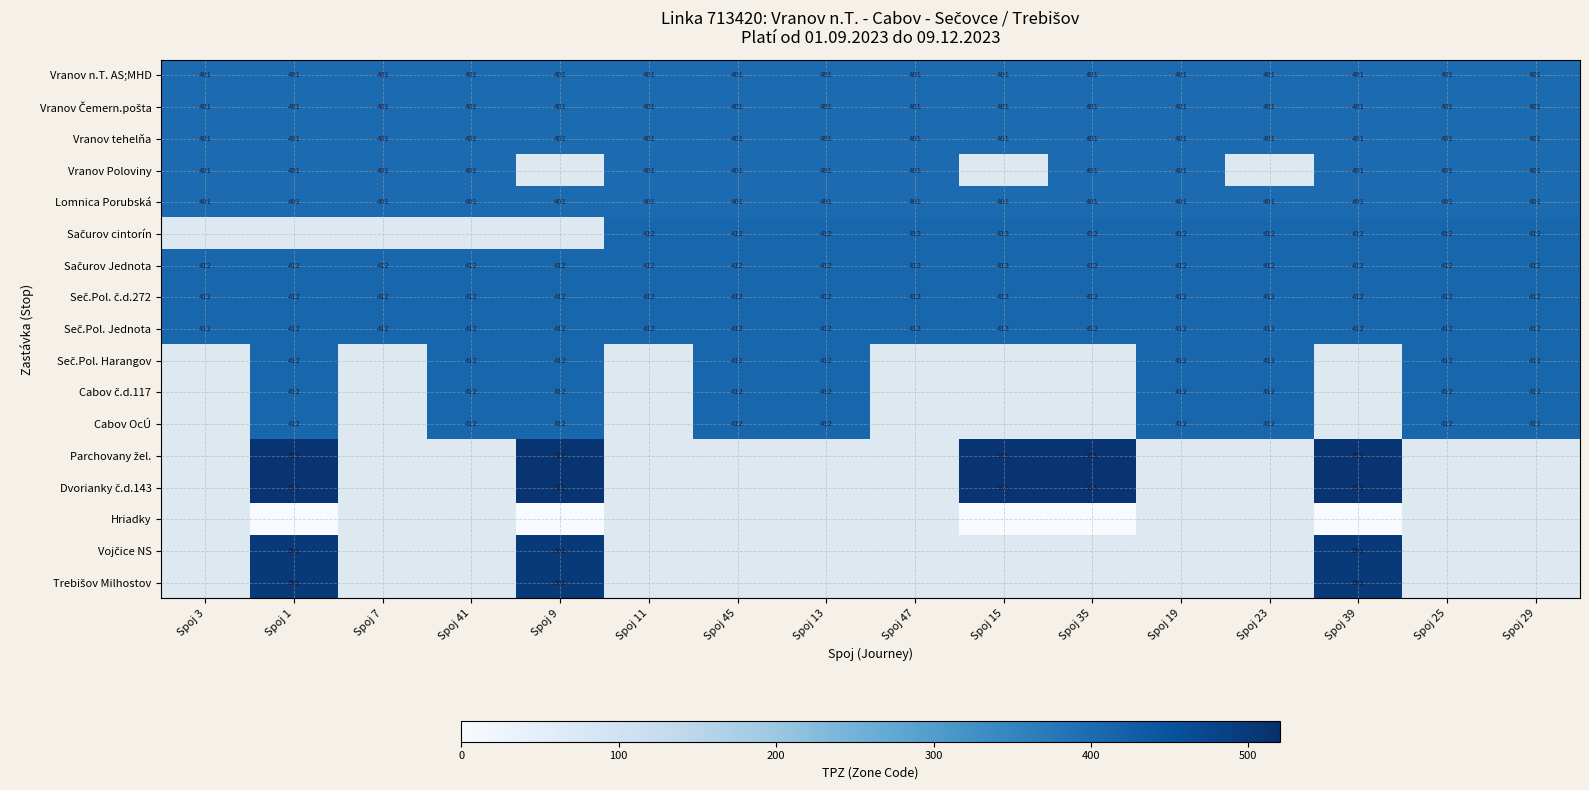

What is the sum of all Vranov n.T. AS;MHD values?

6416